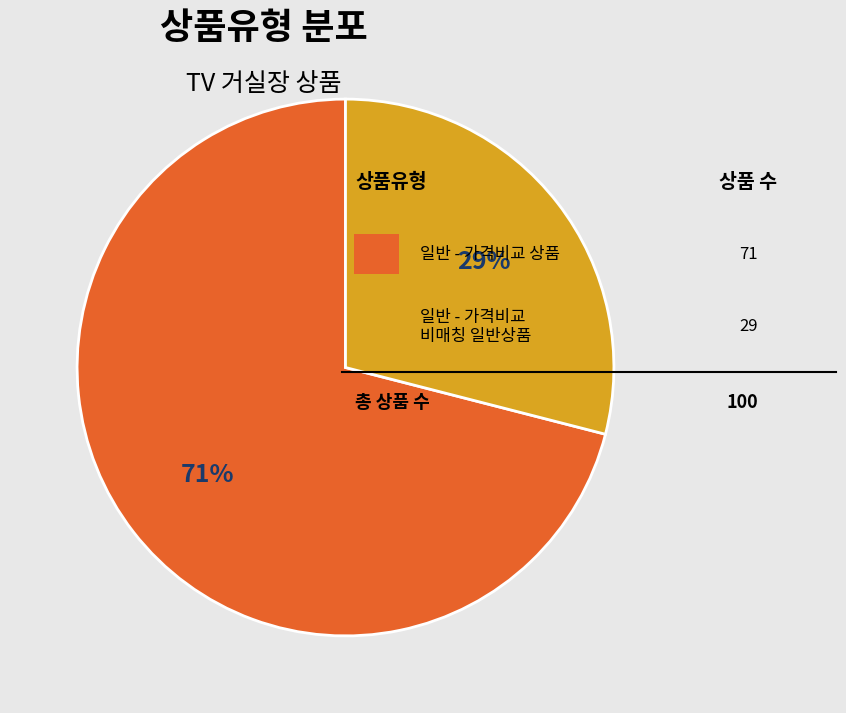

Is there a majority slice in this chart?

Yes